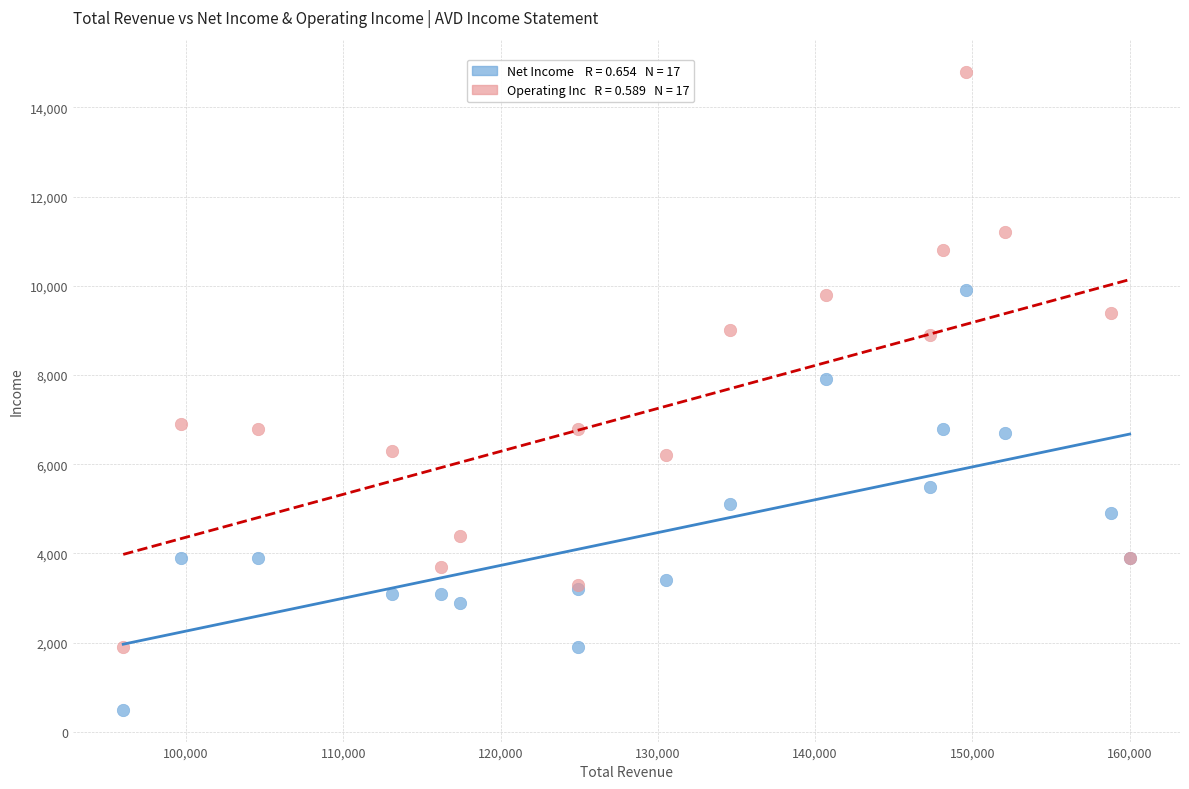

Across all series, what Y value is closest to 7650?

7900